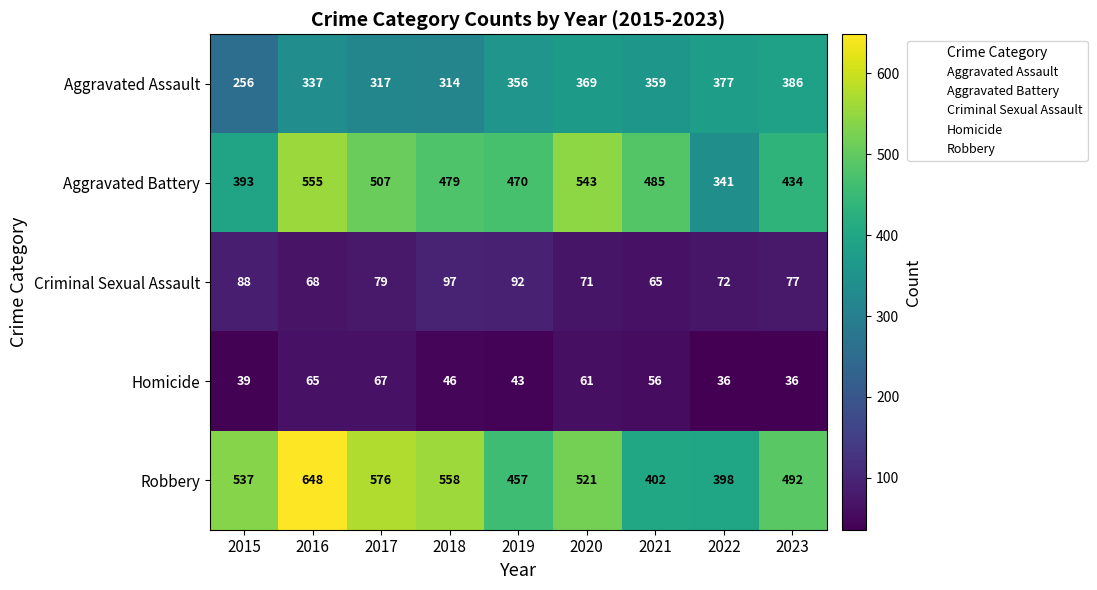

List the series in order of their peak value, highest first.

Robbery, Aggravated Battery, Aggravated Assault, Criminal Sexual Assault, Homicide